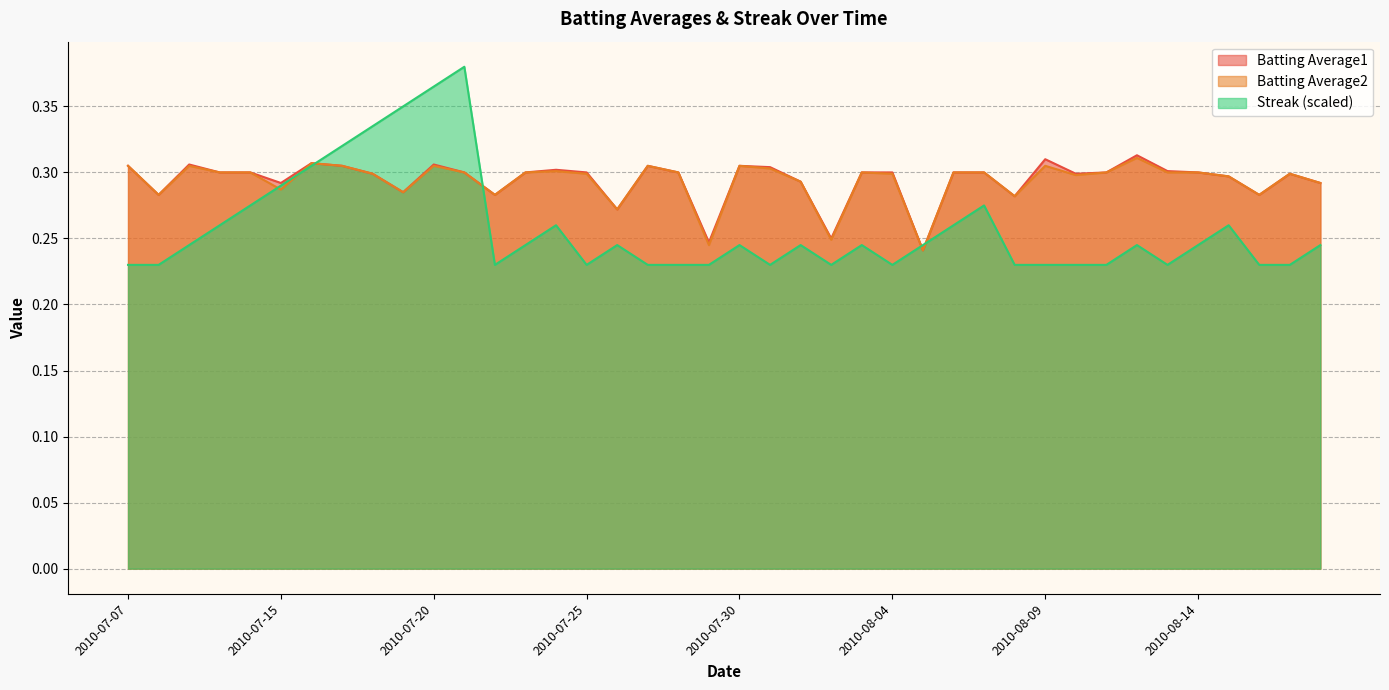

The value of Batting Average1 at 2010-07-27 is 0.4. True or false?

False